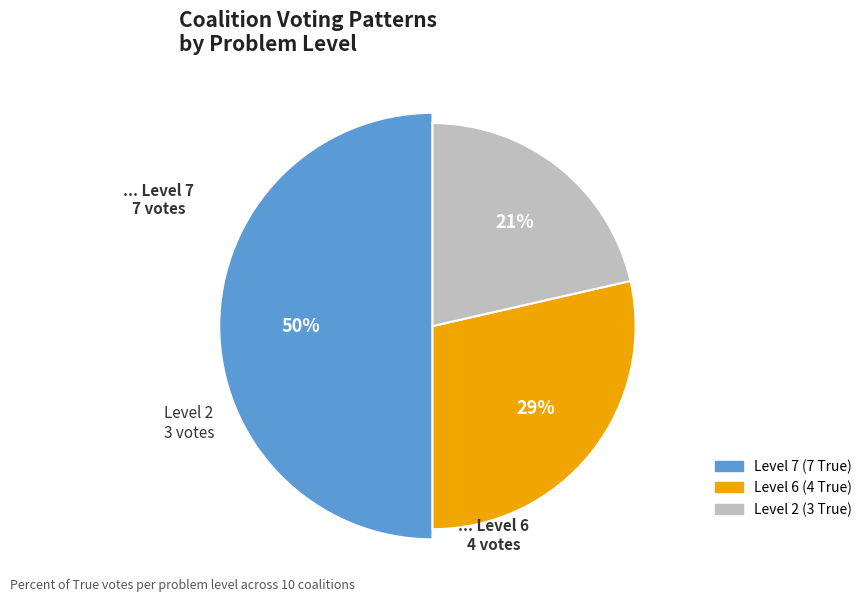

What is the change in value from 7 to 3?

-4